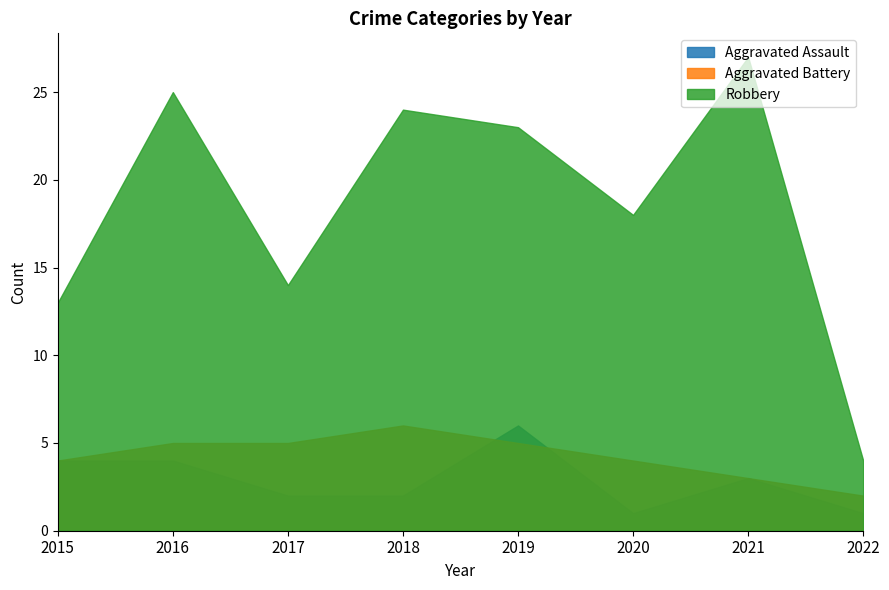

Is the value of Robbery at 2015 greater than the value of Aggravated Assault at 2019?

Yes